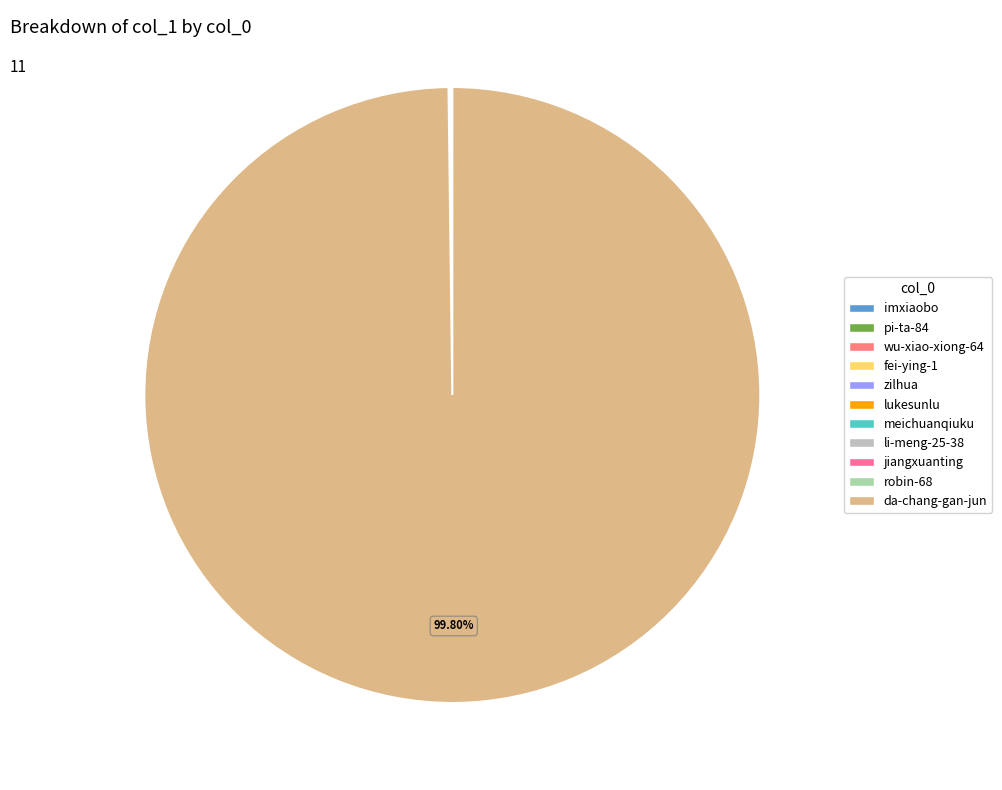

Rank the categories by value from highest to lowest.

da-chang-gan-jun, imxiaobo, zilhua, meichuanqiuku, pi-ta-84, wu-xiao-xiong-64, lukesunlu, fei-ying-1, jiangxuanting, li-meng-25-38, robin-68